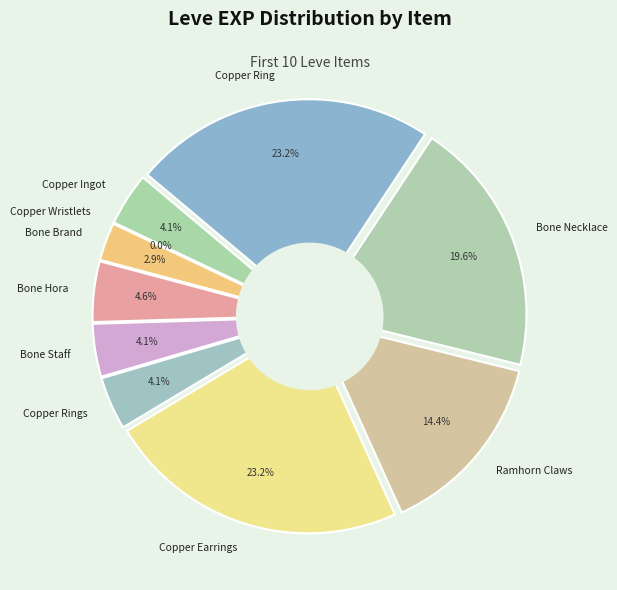

Is 2230 the majority of the pie?

No